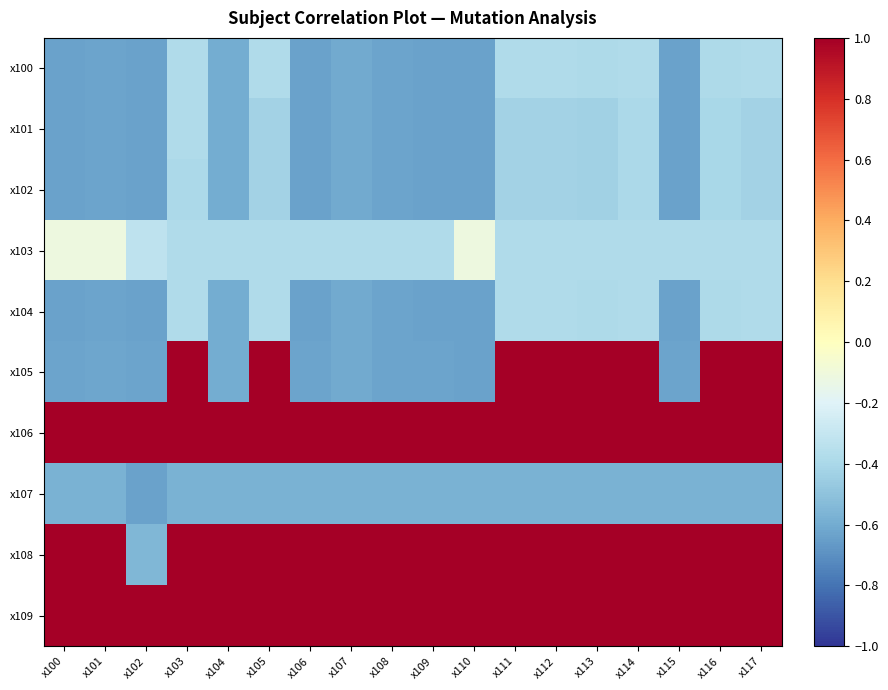

Which series has the largest total across all categories?

x106